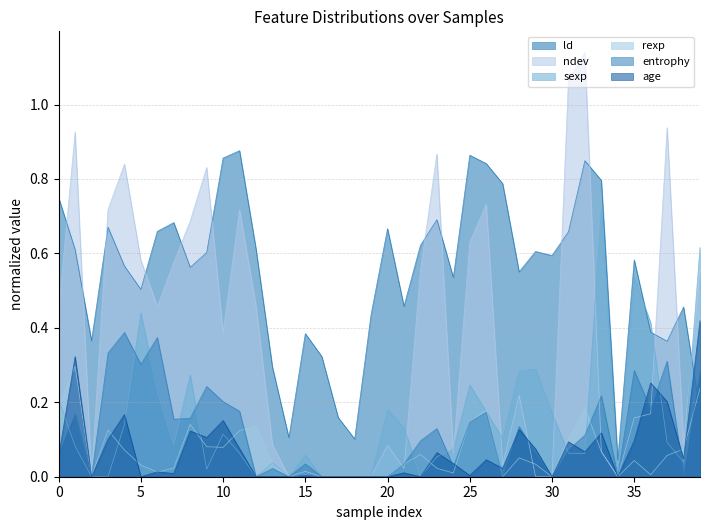

At which label does sexp reach its peak?

33